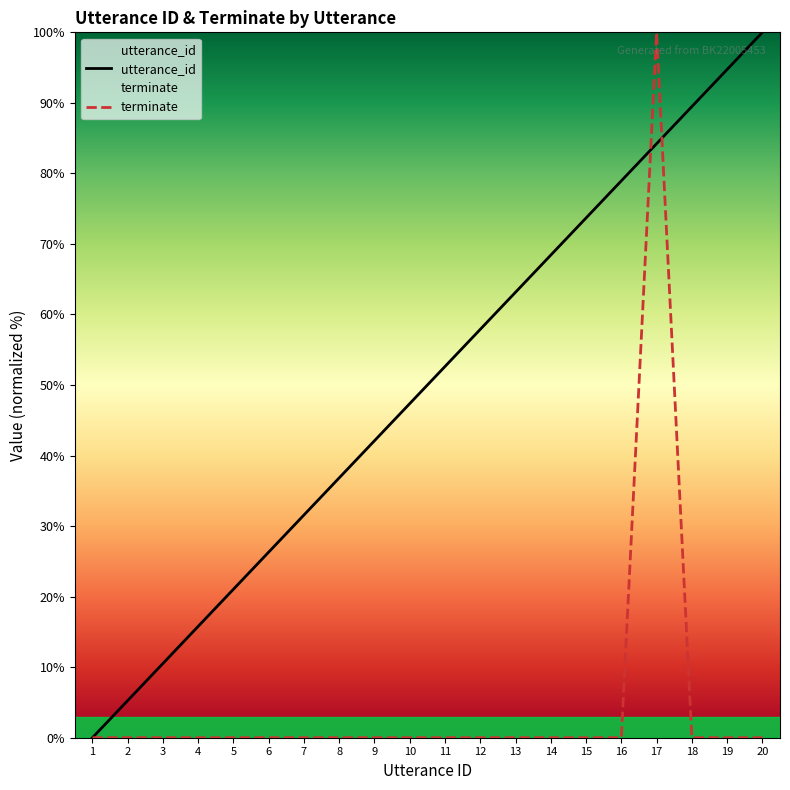

True or false: terminate has a value of 0.0 at 2.

True